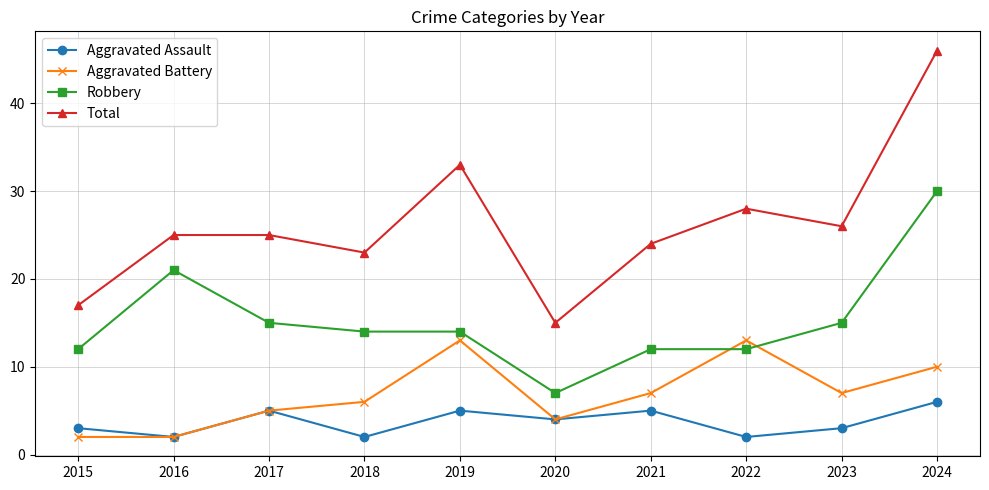

Reading left to right, list all the values displayed in this chart.

Aggravated Assault: 3	2	5	2	5	4	5	2	3	6
Aggravated Battery: 2	2	5	6	13	4	7	13	7	10
Robbery: 12	21	15	14	14	7	12	12	15	30
Total: 17	25	25	23	33	15	24	28	26	46